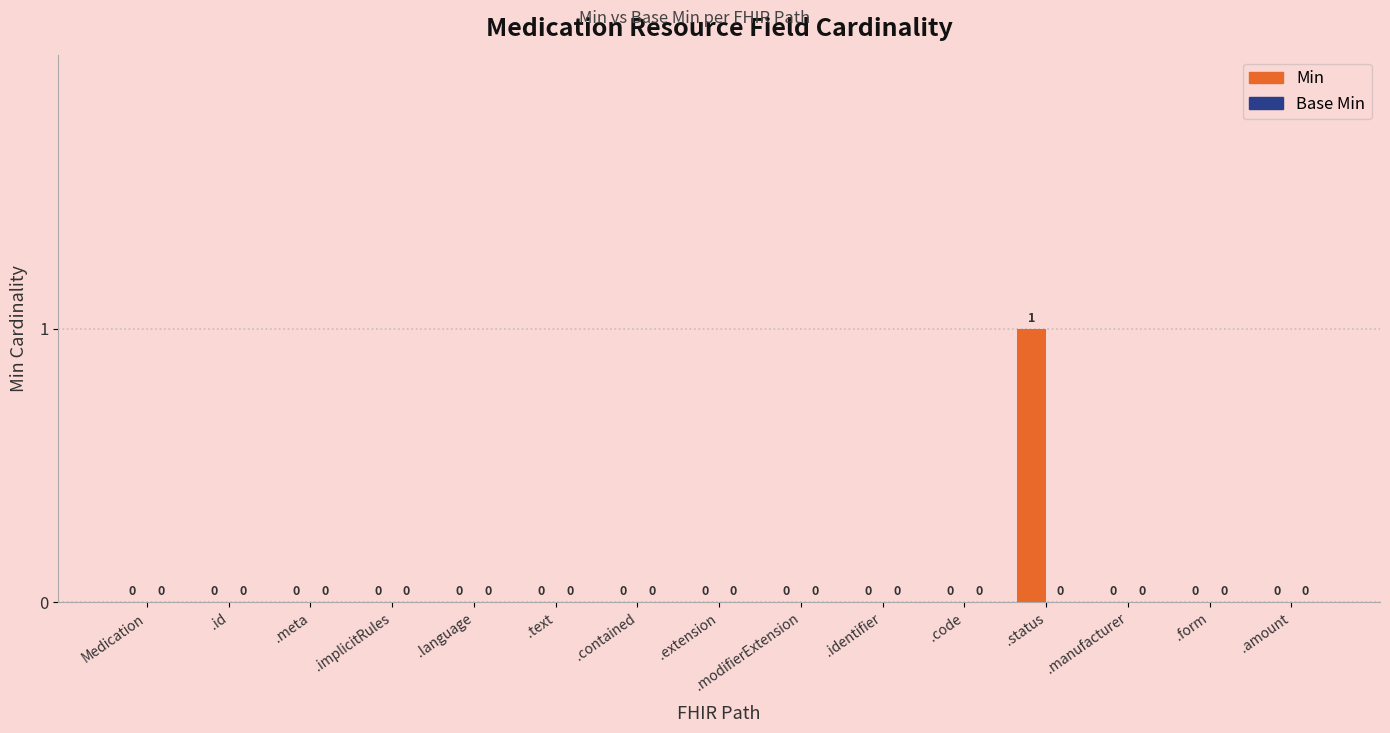

True or false: the data shows 1 at .manufacturer.

False